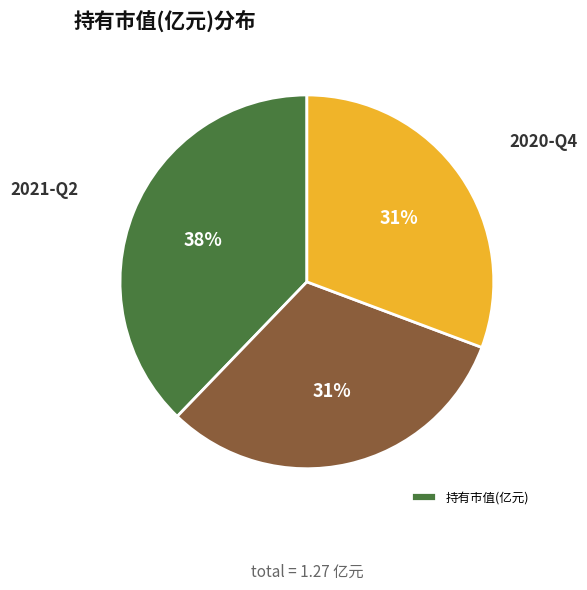

To the nearest percent, what is the average slice percentage?

33%